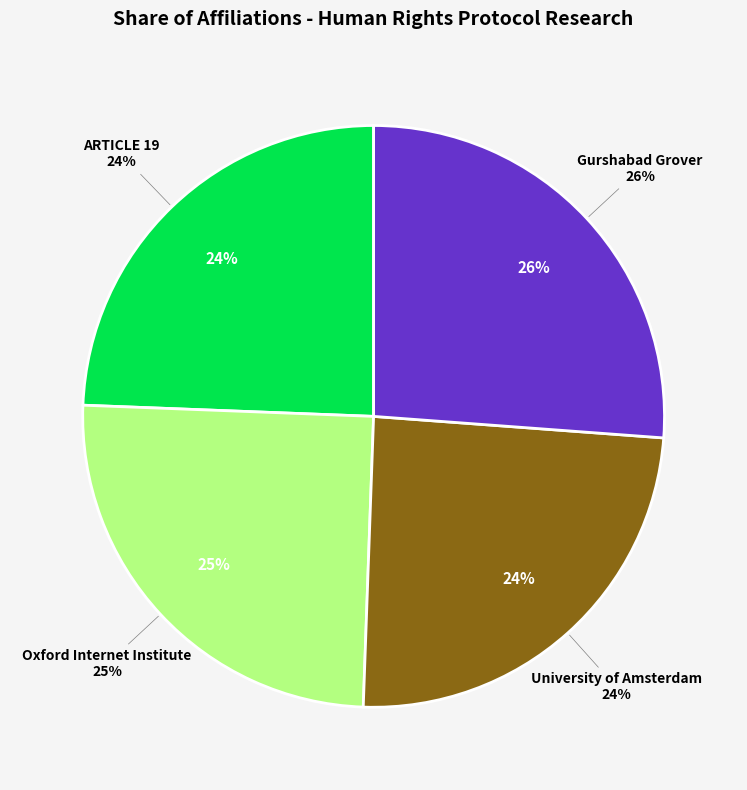

Is the sum of Gurshabad Grover and University of Amsterdam greater than half?

Yes